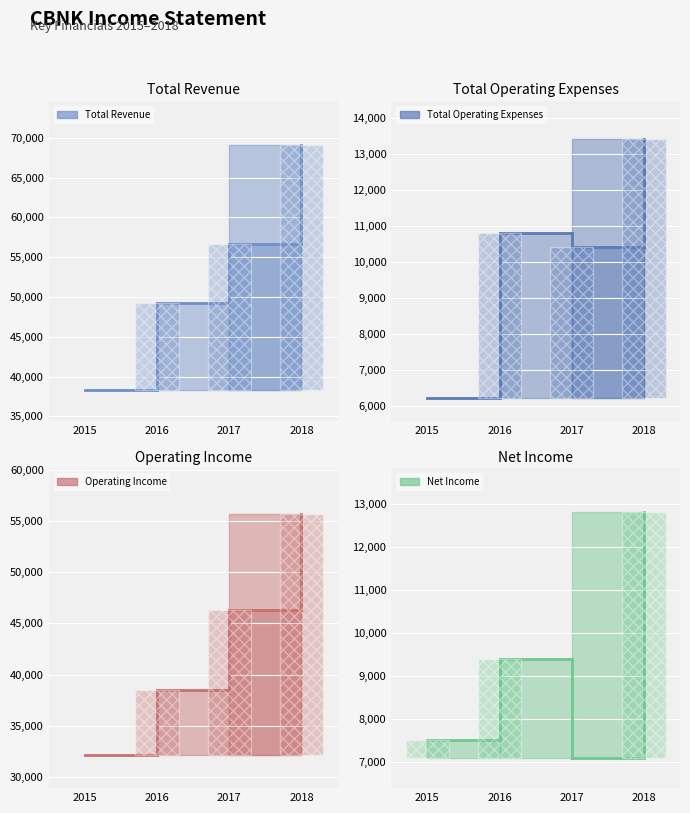

The Net Income series shows 11699 at 2015. True or false?

False